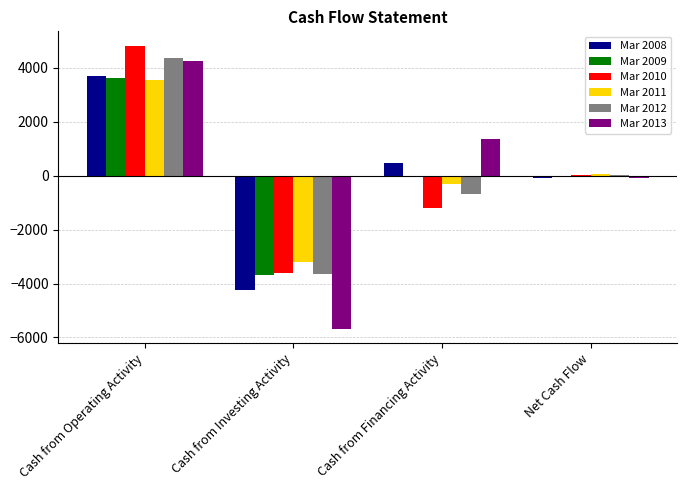

What are all the series names shown in the legend?

Mar 2008, Mar 2009, Mar 2010, Mar 2011, Mar 2012, Mar 2013